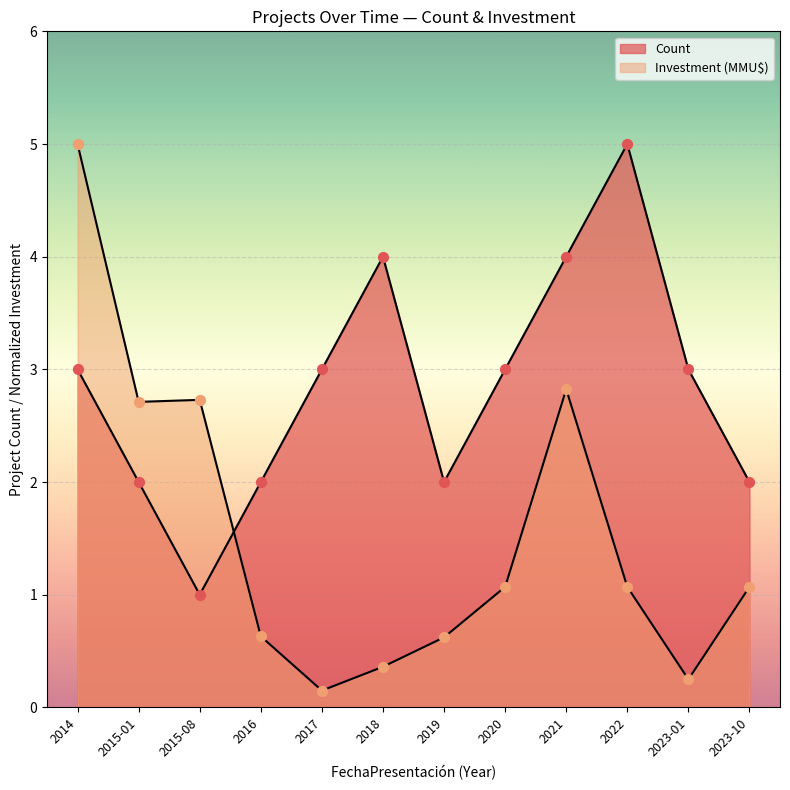

At which category is the sum across all series the highest?

2014